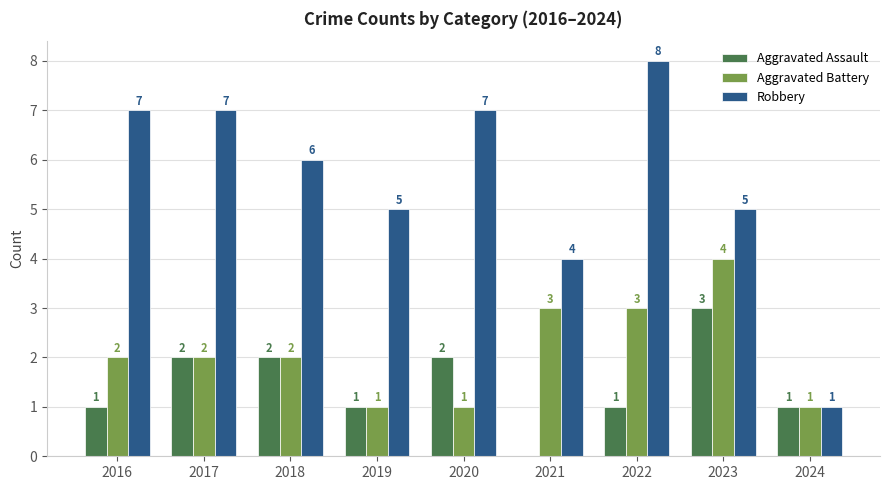

True or false: Robbery has a value of 9 at 2018.

False